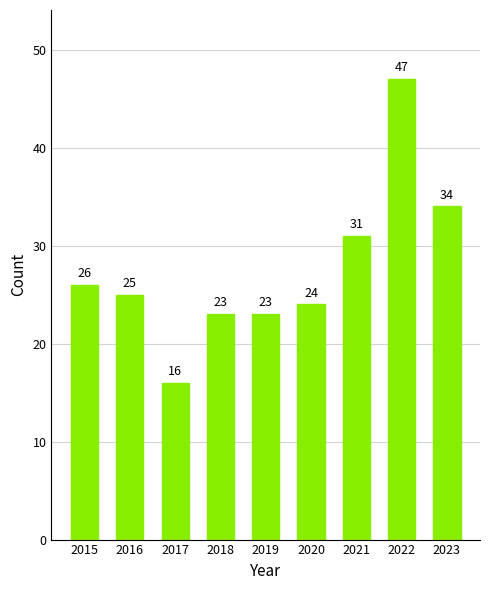

What is the sum of the values at 2023 and 2021?

65